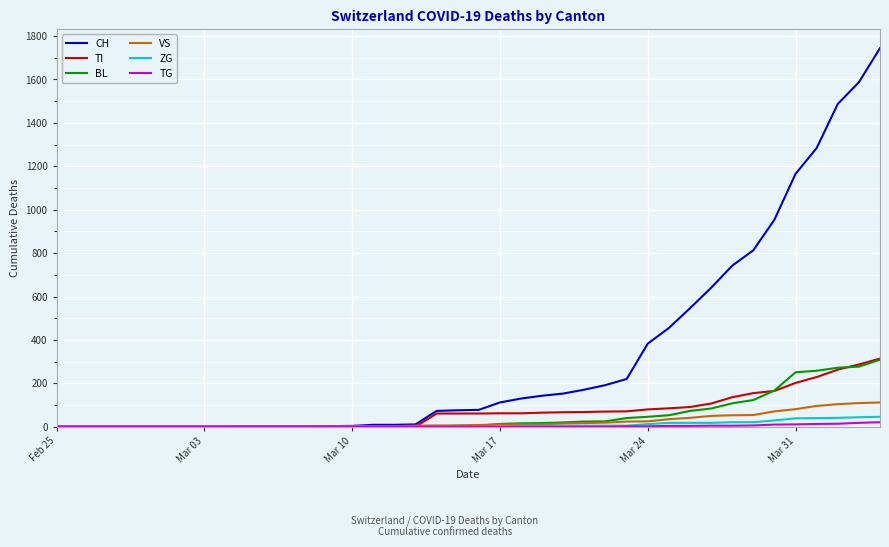

Which series has the largest range (max minus min)?

CH